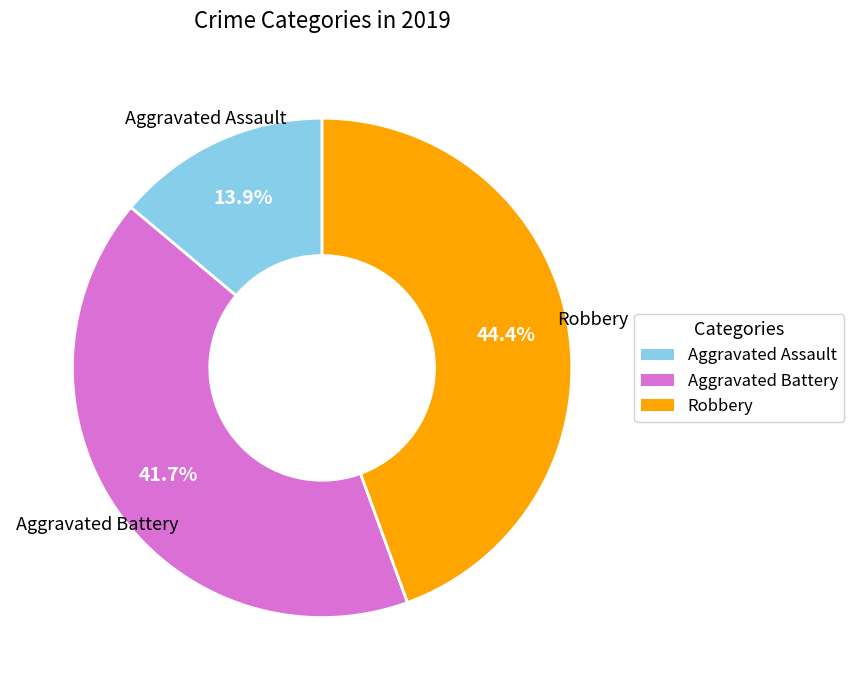

What is the ratio of the value at Aggravated Battery to the value at Aggravated Assault?

3.0